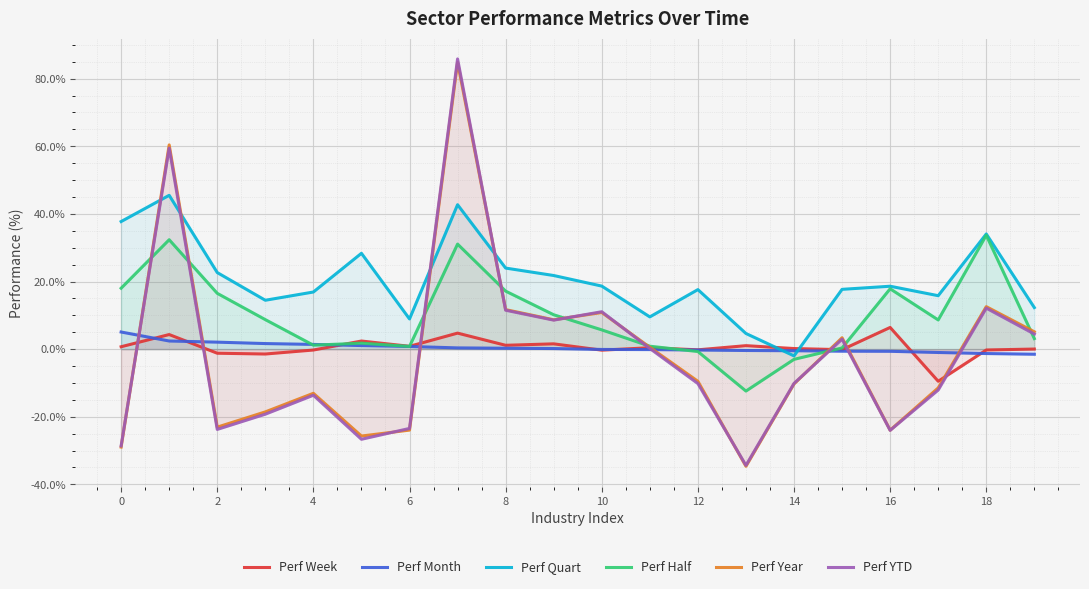

At which category does Perf YTD reach its first local valley?

2